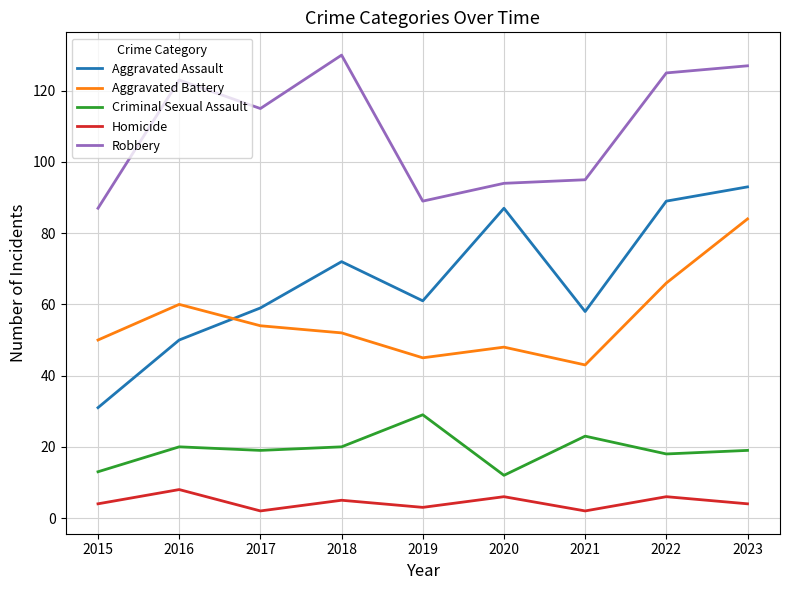

What is the maximum value for Robbery?

130